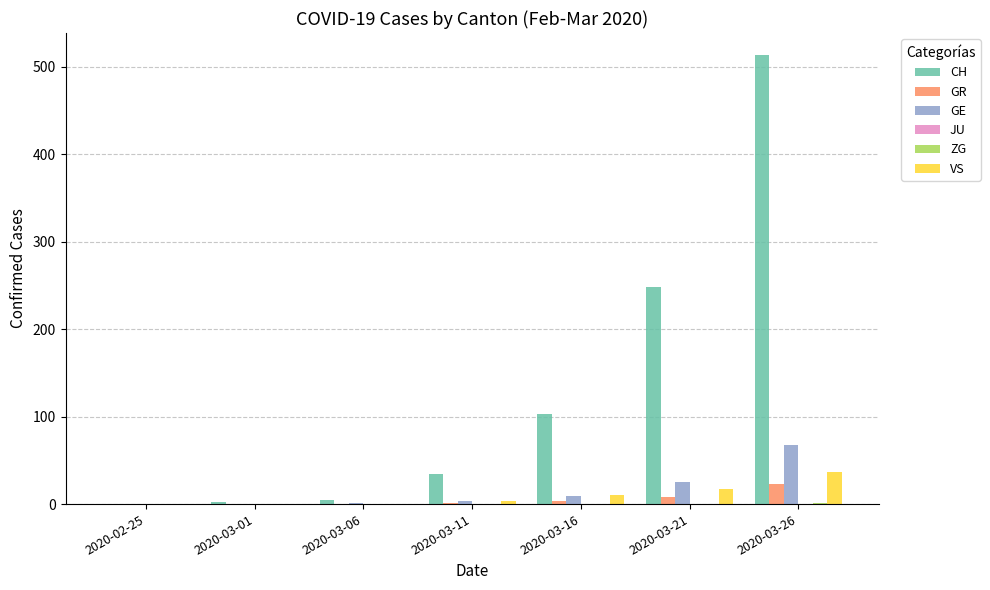

Which series changed the most between 2020-03-06 and 2020-03-21?

CH